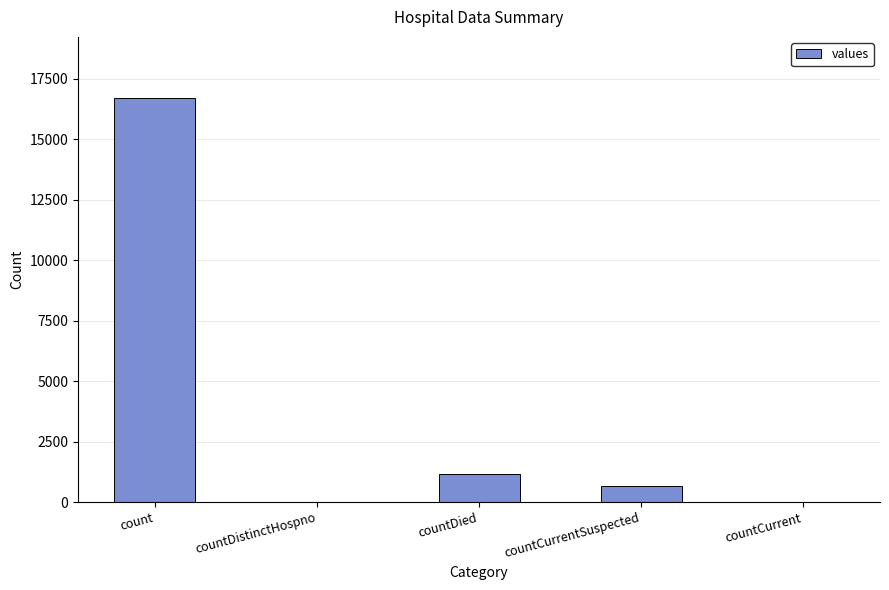

What is the change in value from count to countDistinctHospno?

-16729